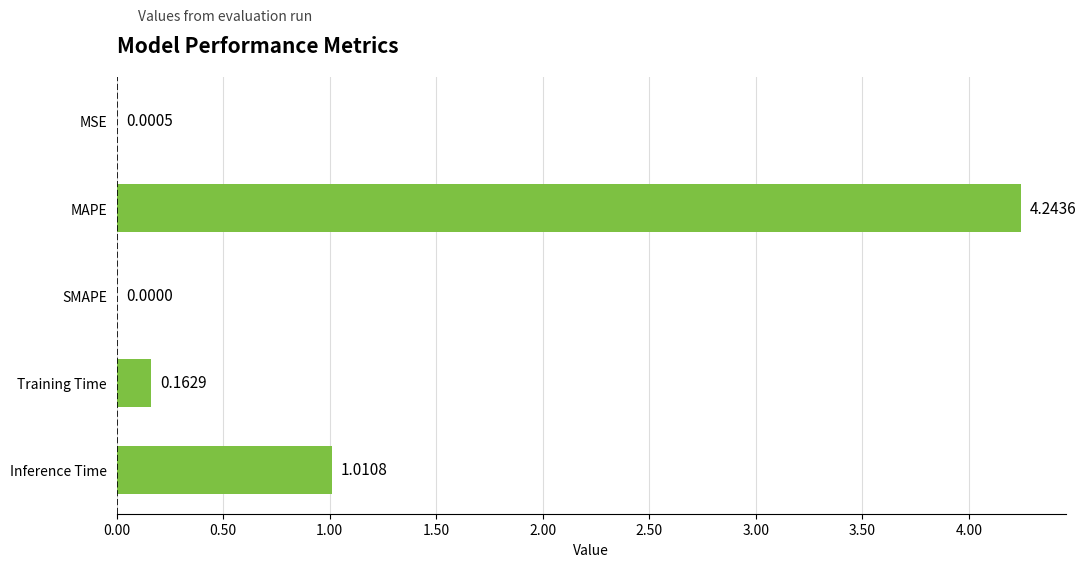

Which label corresponds to the largest value in the chart?

MAPE